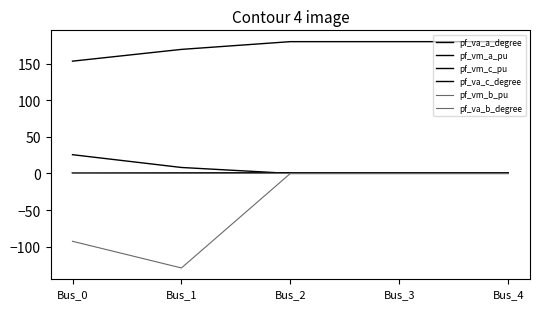

Reading left to right, list all the values displayed in this chart.

pf_va_a_degree: Bus_0=25.6	Bus_1=8.2	Bus_2=0.0	Bus_3=0.0	Bus_4=0.0
pf_vm_a_pu: Bus_0=1.0	Bus_1=1.0	Bus_2=0.9	Bus_3=0.9	Bus_4=0.9
pf_vm_c_pu: Bus_0=0.9	Bus_1=0.8	Bus_2=0.9	Bus_3=0.9	Bus_4=0.9
pf_va_c_degree: Bus_0=153.4	Bus_1=169.4	Bus_2=180.0	Bus_3=180.0	Bus_4=180.0
pf_vm_b_pu: Bus_0=0.9	Bus_1=0.4	Bus_2=0.0	Bus_3=0.0	Bus_4=0.0
pf_va_b_degree: Bus_0=-92.7	Bus_1=-129.1	Bus_2=0.0	Bus_3=0.0	Bus_4=0.0